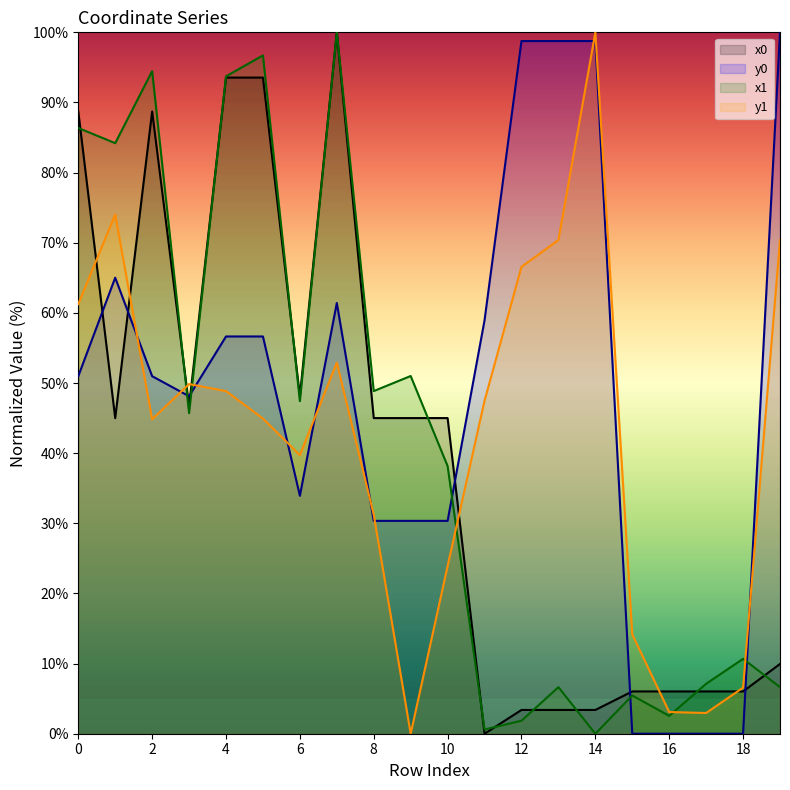

Reading right to left, list all the values displayed in this chart.

x0: 19=9.9	18=6.0	17=6.0	16=6.0	15=6.0	14=3.4	13=3.4	12=3.4	11=0.0	10=45.0	9=45.0	8=45.0	7=100.0	6=48.1	5=93.5	4=93.5	3=46.7	2=88.7	1=45.0	0=88.7
y0: 19=100.0	18=0.0	17=0.0	16=0.0	15=0.0	14=98.8	13=98.8	12=98.8	11=58.9	10=30.3	9=30.3	8=30.3	7=61.4	6=33.9	5=56.6	4=56.6	3=48.1	2=51.0	1=65.0	0=51.0
x1: 19=6.6	18=10.7	17=7.1	16=2.5	15=5.5	14=0.0	13=6.6	12=1.9	11=0.6	10=38.2	9=51.0	8=48.9	7=100.0	6=47.4	5=96.7	4=93.7	3=45.7	2=94.5	1=84.2	0=86.4
y1: 19=70.4	18=6.6	17=3.0	16=3.1	15=14.2	14=100.0	13=70.4	12=66.6	11=47.5	10=23.9	9=0.0	8=31.2	7=52.9	6=39.7	5=44.9	4=48.8	3=49.9	2=44.8	1=74.0	0=61.3